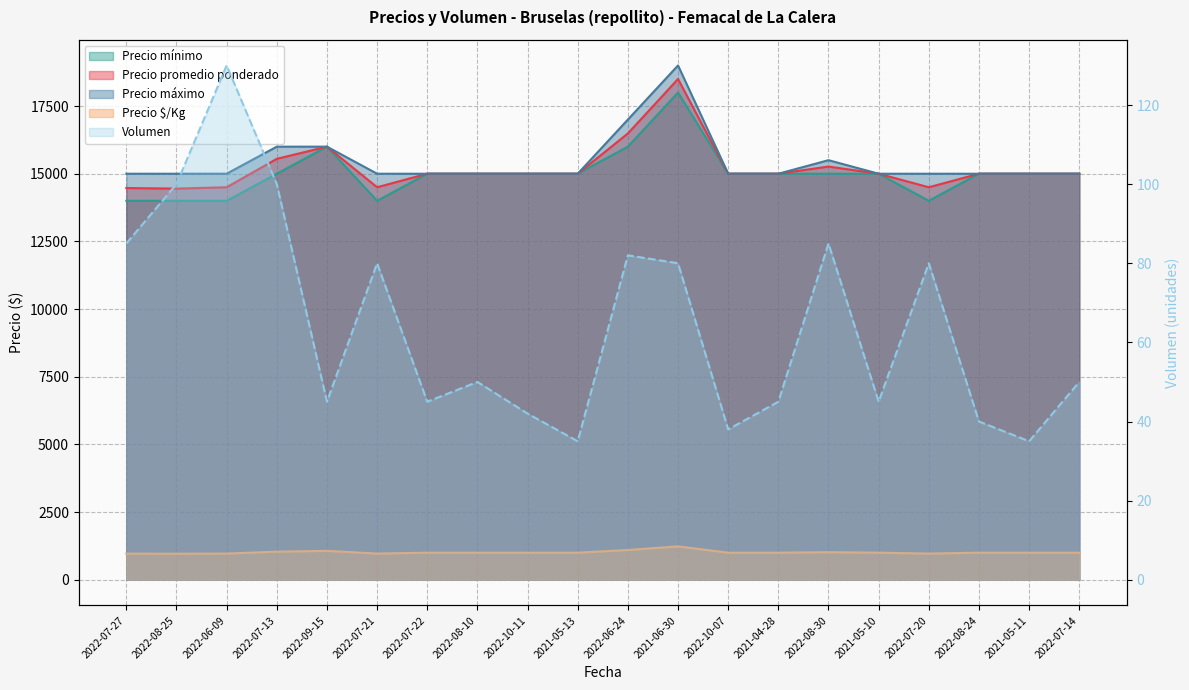

In Volumen, how many points are lower than both neighbors (excluding endpoints)?

6